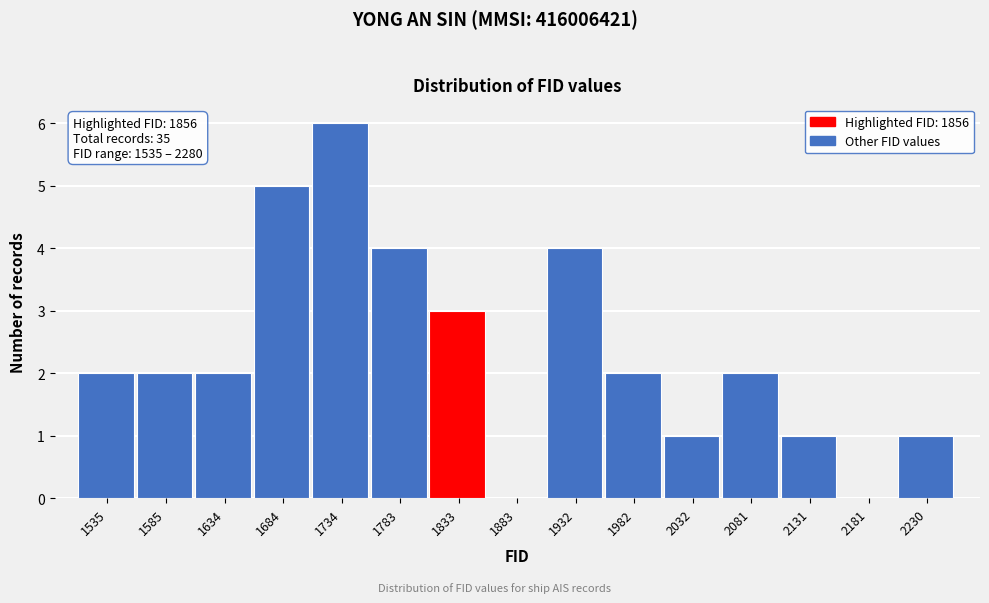

Reading left to right, list all the values displayed in this chart.

1535=2	1585=2	1634=2	1684=5	1734=6	1783=4	1833=3	1883=0	1932=4	1982=2	2032=1	2081=2	2131=1	2181=0	2230=1